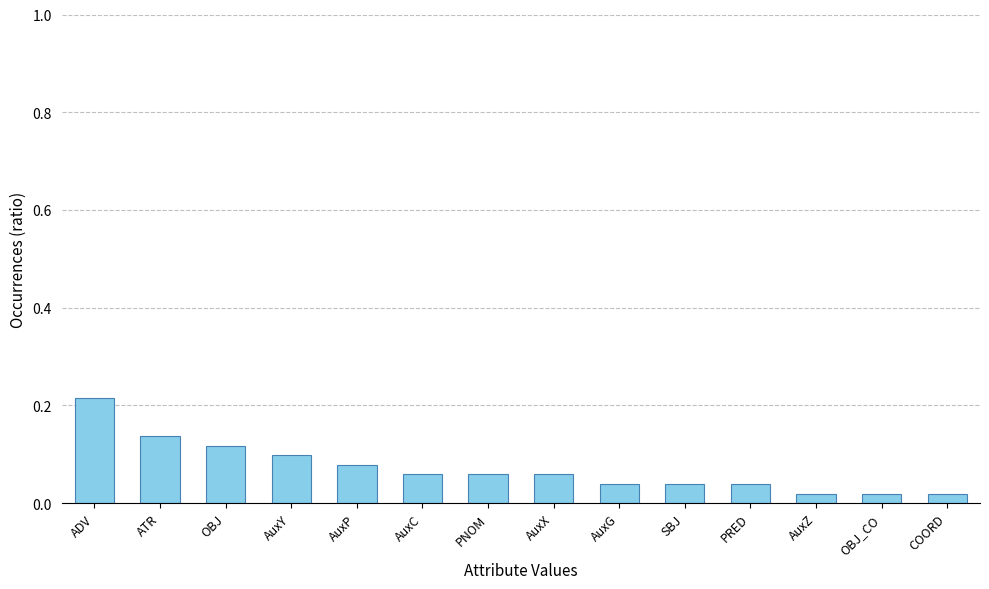

Which label corresponds to the largest value in the chart?

ADV